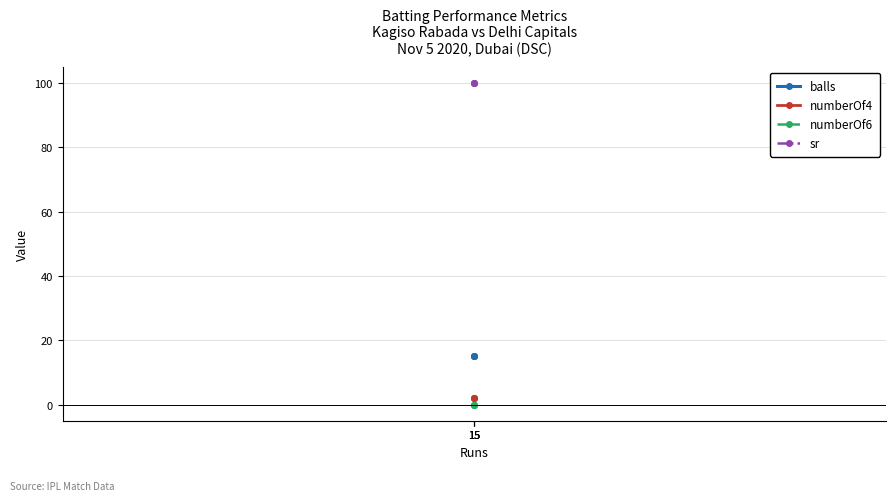

The value of sr at 15 is 100. True or false?

True